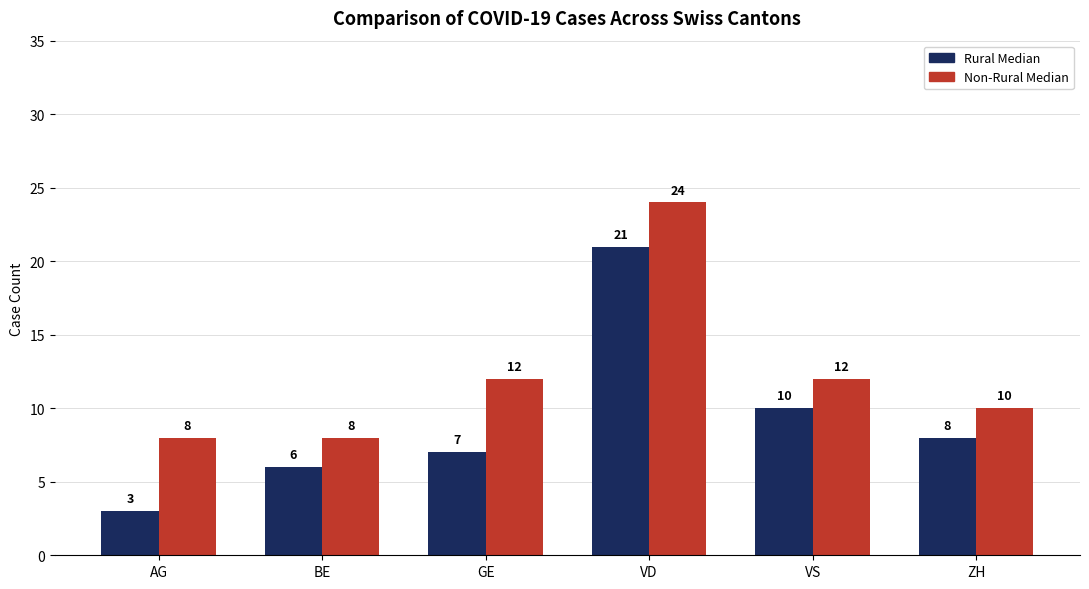

What is the sum of the Rural Median values at GE and BE?

13